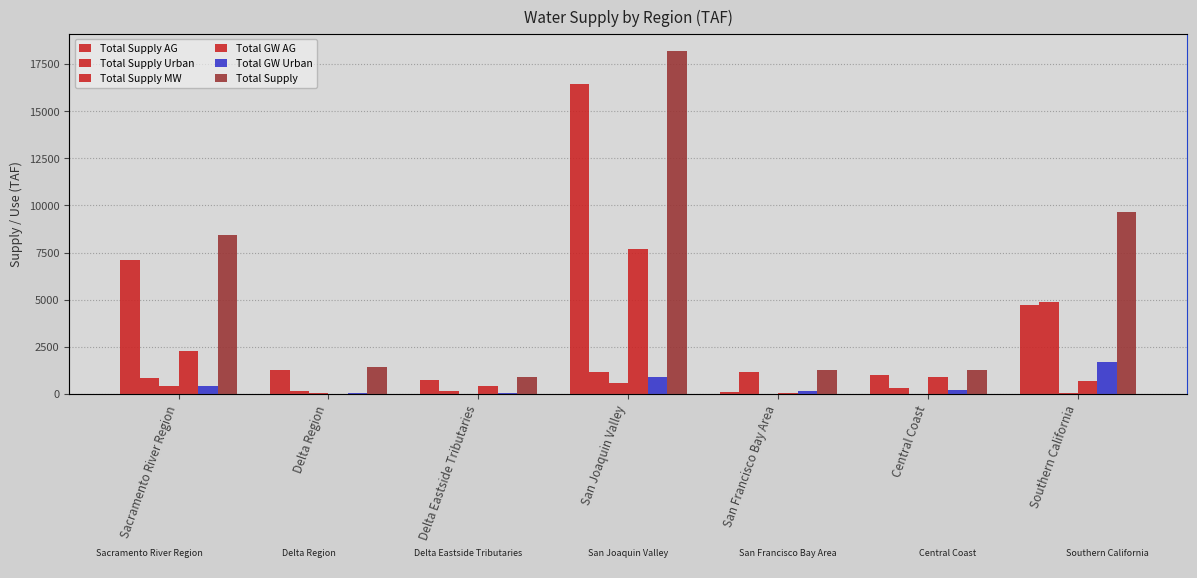

What is the label of the 5th bar from the left?

San Francisco Bay Area